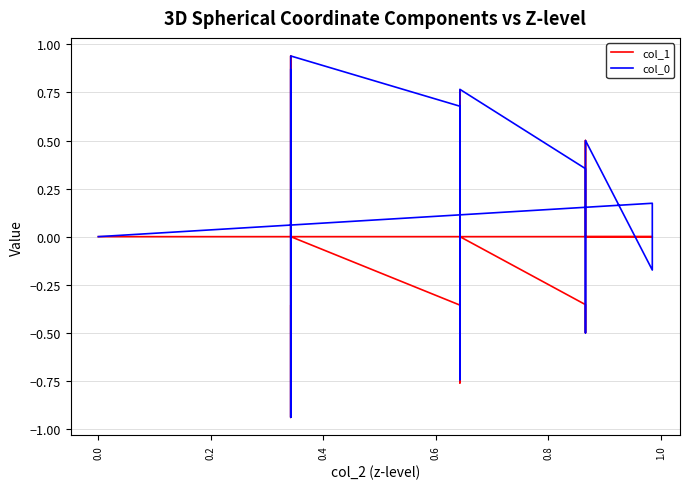

Reading right to left, list all the values displayed in this chart.

col_1: -0.4	-0.7	-0.9	-0.9	-0.9	-0.7	-0.4	0.0	0.4	0.7	0.9	0.9	0.9	0.7	0.4	0.0	-0.4	-0.6	-0.8	-0.7	-0.5	-0.2	0.2	0.5	0.7	0.8	0.6	0.4	0.0	-0.4	-0.5	-0.4	0.0	0.4	0.5	0.4	0.0	0.0	0.0	0.0
col_0: 0.9	0.7	0.4	-0.0	-0.4	-0.7	-0.9	-0.9	-0.9	-0.7	-0.4	0.0	0.4	0.7	0.9	0.9	0.7	0.4	0.1	-0.3	-0.6	-0.7	-0.7	-0.6	-0.3	0.1	0.4	0.7	0.8	0.4	-0.0	-0.4	-0.5	-0.4	0.0	0.4	0.5	-0.2	0.2	0.0